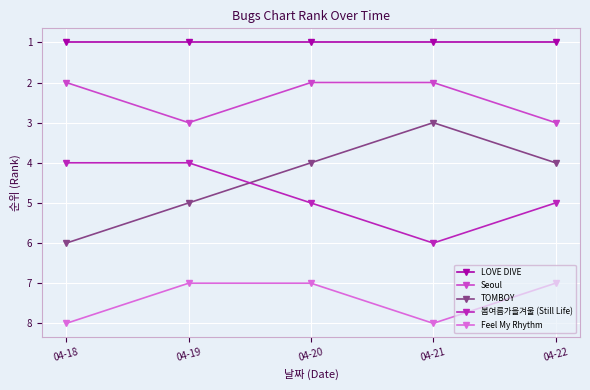

Is the value of Seoul at 04-19 greater than the value of Feel My Rhythm at 04-18?

No